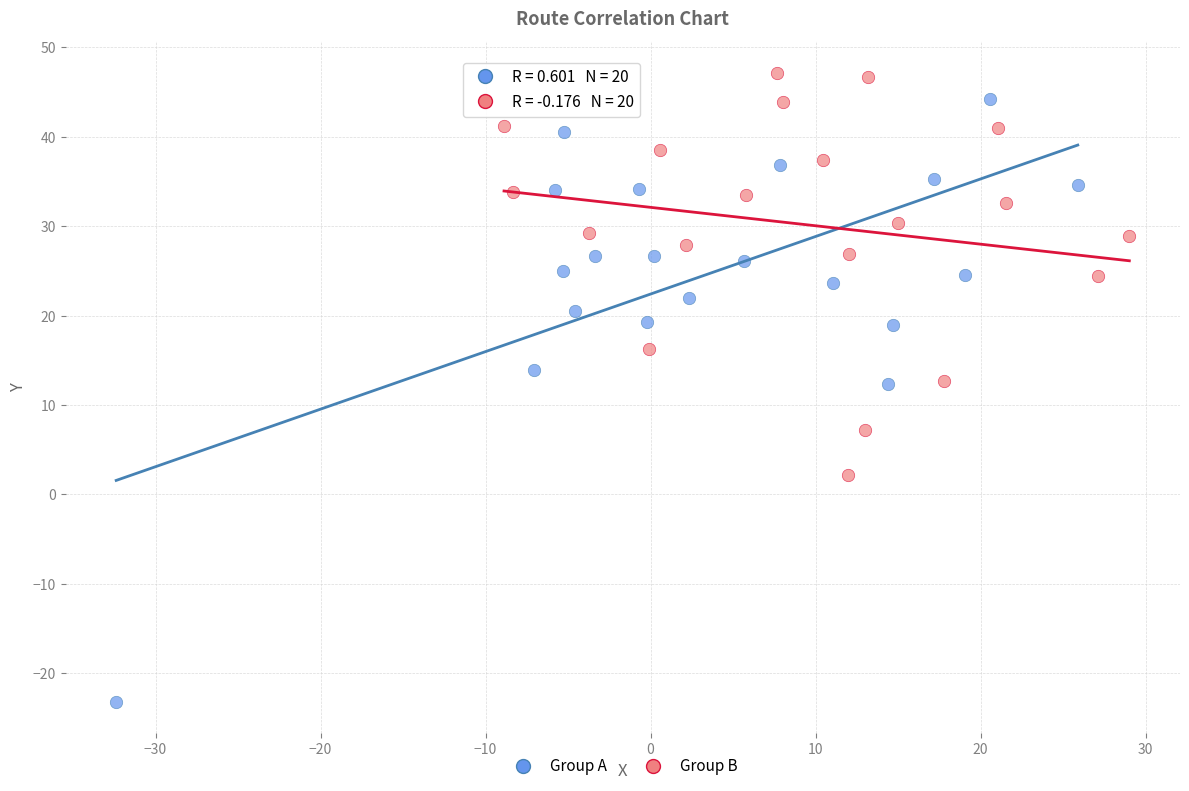

Which series contains the lowest Y value?

Group A